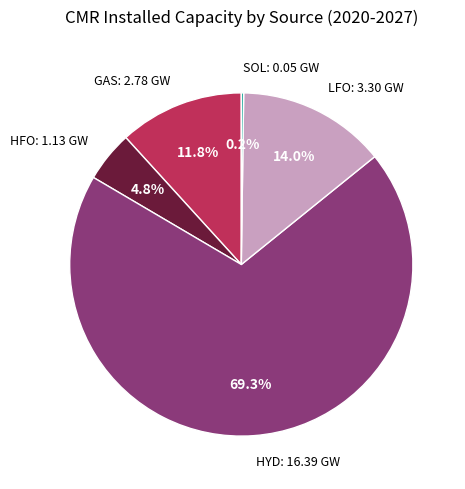

What is the largest slice in the pie chart?

HYD: 16.39 GW